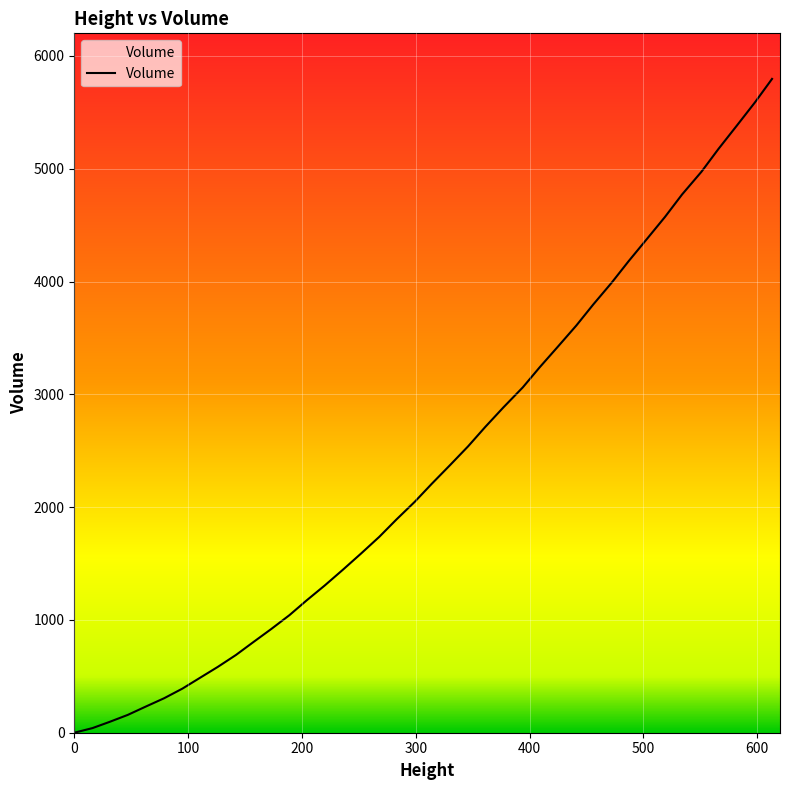

How many lines are shown in the chart?

1